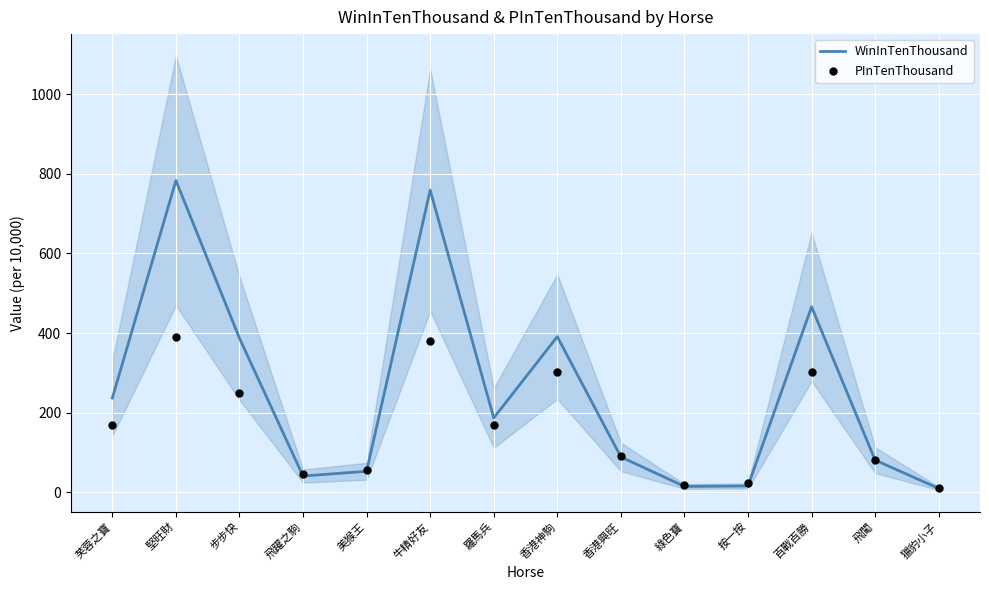

Is the value of WinInTenThousand at 獵豹小子 greater than the value of PInTenThousand at 飛闖?

No